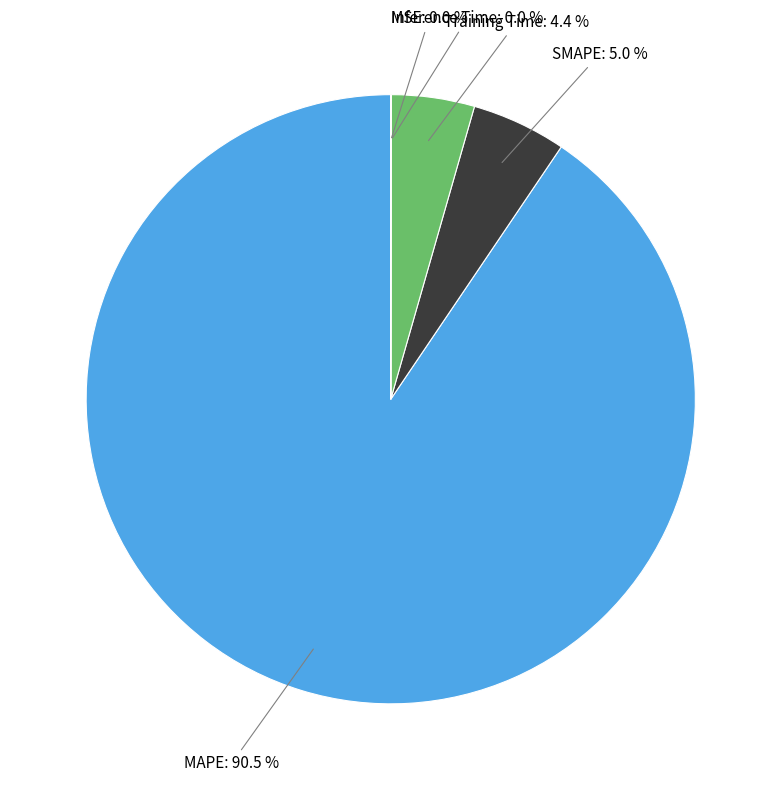

Which slice is the largest?

MAPE